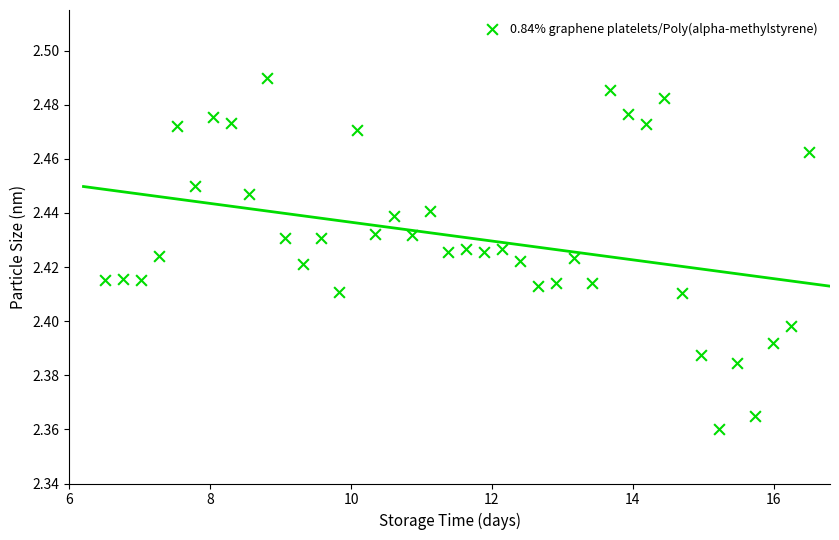

What is the range of X values (max minus min)?

10.0